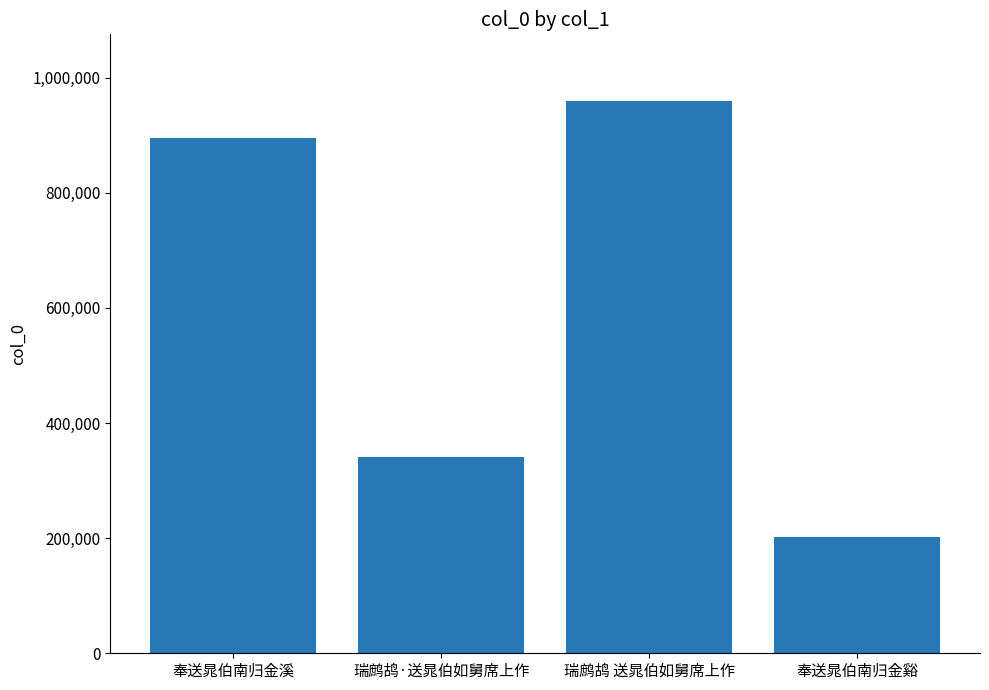

Rank the categories by value from lowest to highest.

奉送晁伯南归金谿, 瑞鹧鸪·送晁伯如舅席上作, 奉送晁伯南归金溪, 瑞鹧鸪 送晁伯如舅席上作